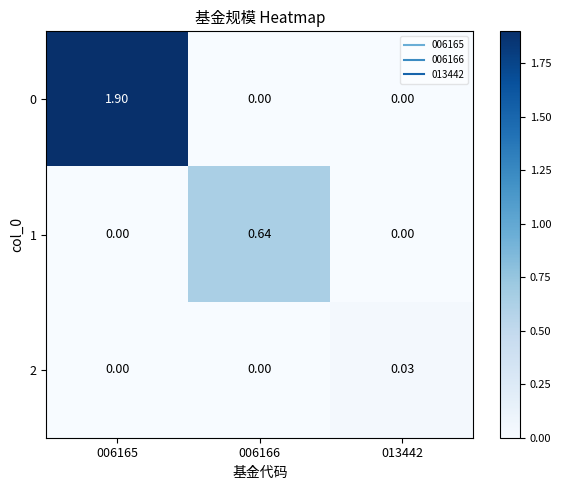

Is the value of 0 at 006166 greater than the value of 1 at 006166?

No